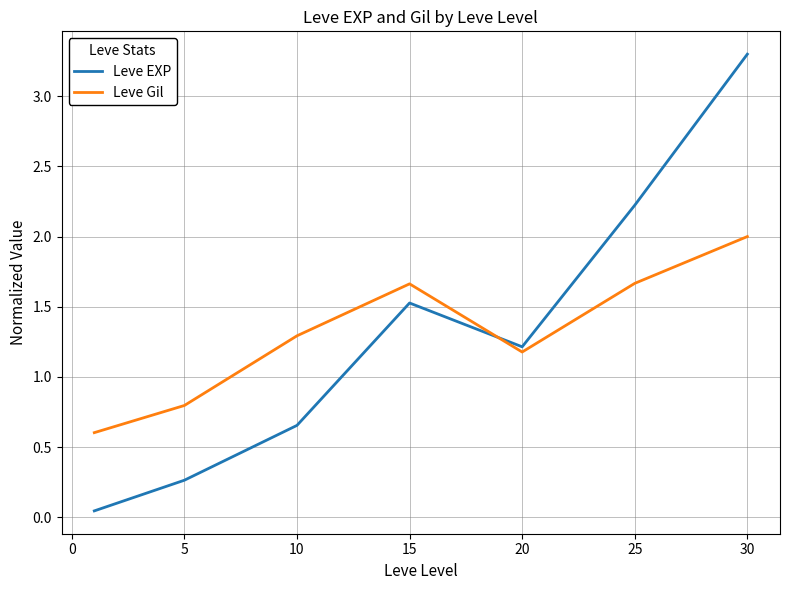

After their last crossing, which series has the higher values: Leve EXP or Leve Gil?

Leve EXP